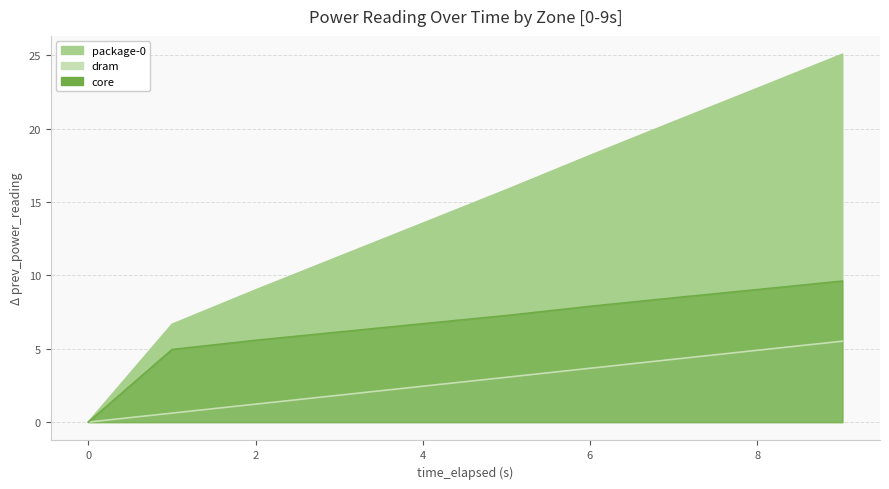

What position from the left is 9.019306974?

10